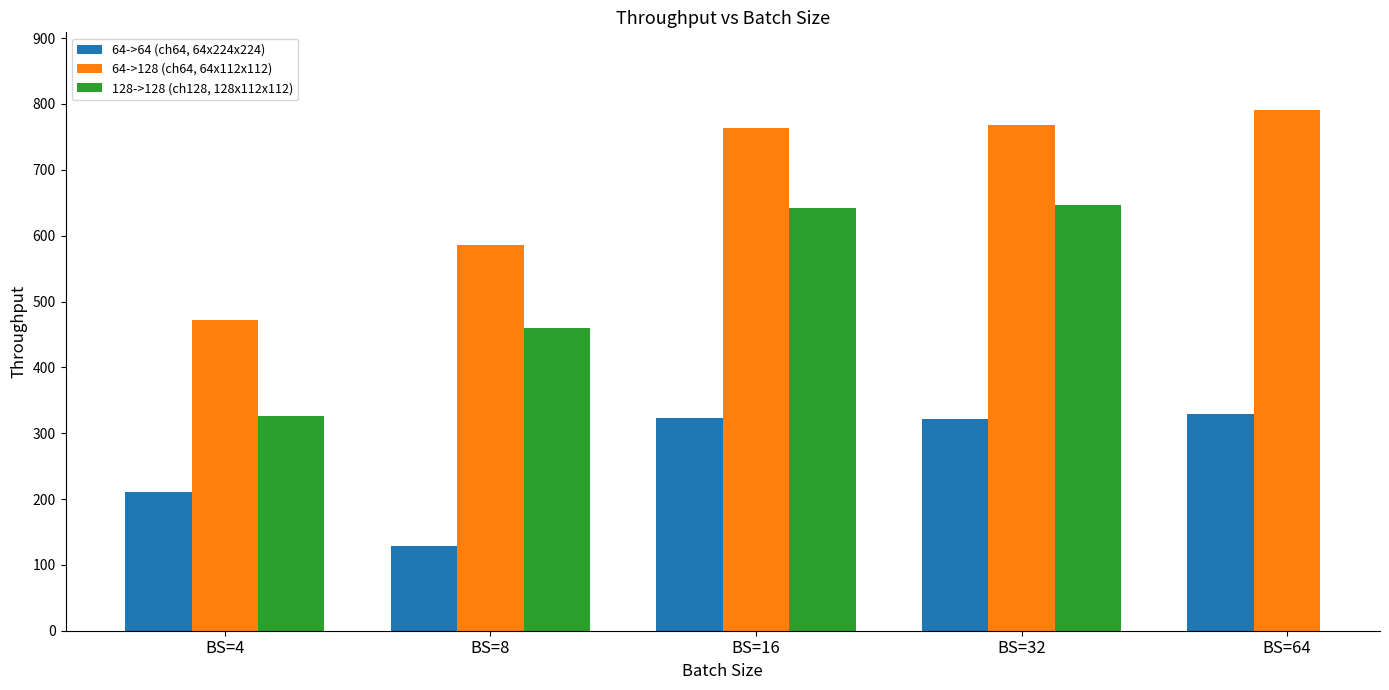

What is the difference between the maximum and minimum values in the 64->128 (ch64, 64x112x112) series?

318.5